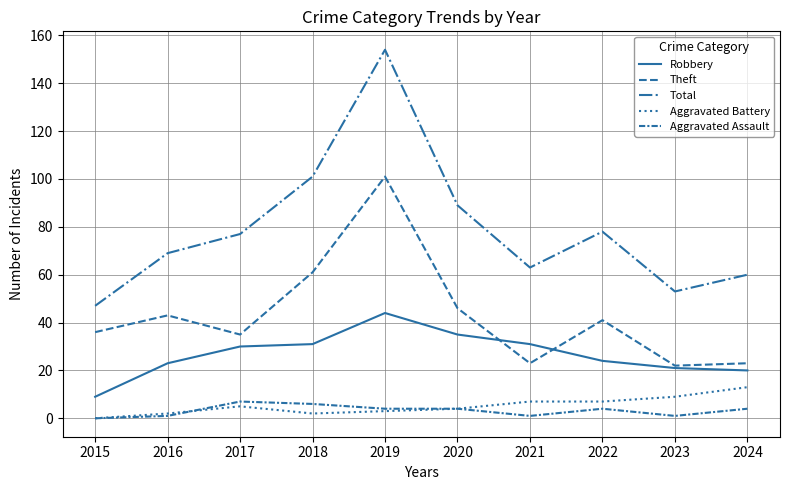

How many lines are shown in the chart?

5